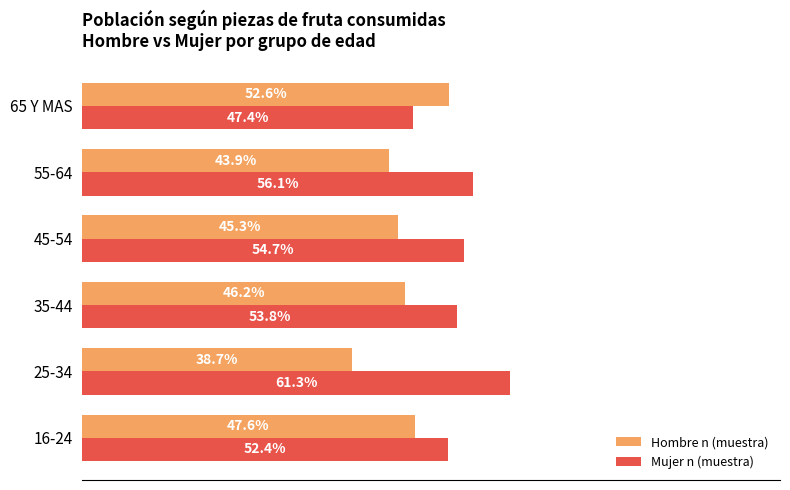

Where is Mujer n (muestra) nearest to the value 54?

35-44